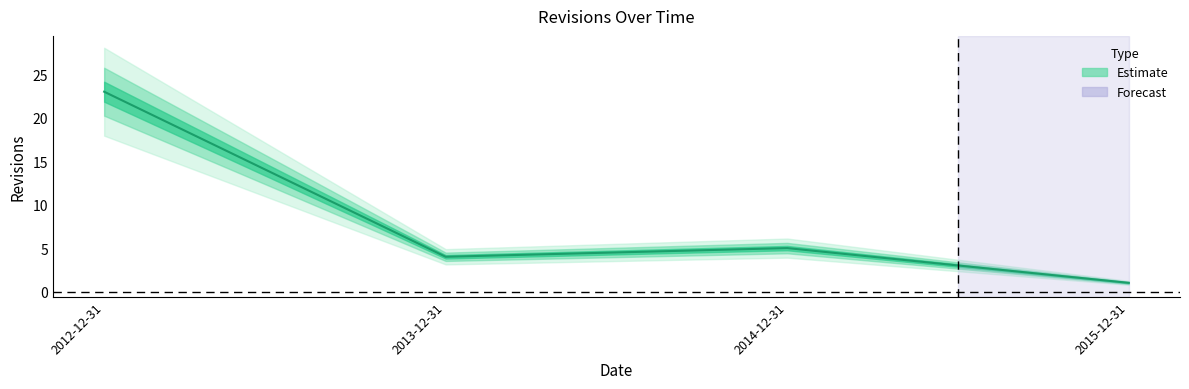

Count the number of categories in the chart.

4